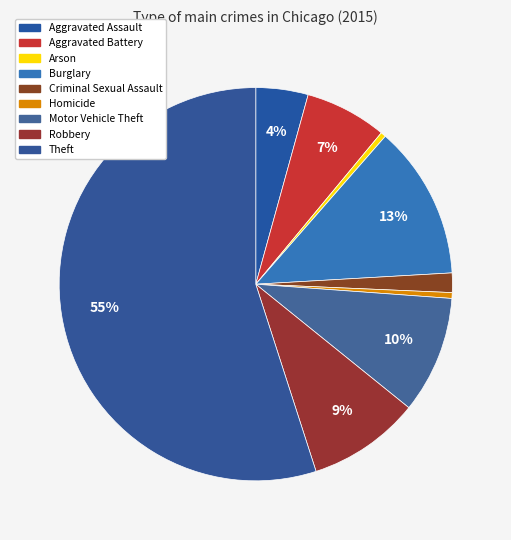

What is the ratio of the value at Robbery to the value at Aggravated Battery?

1.4